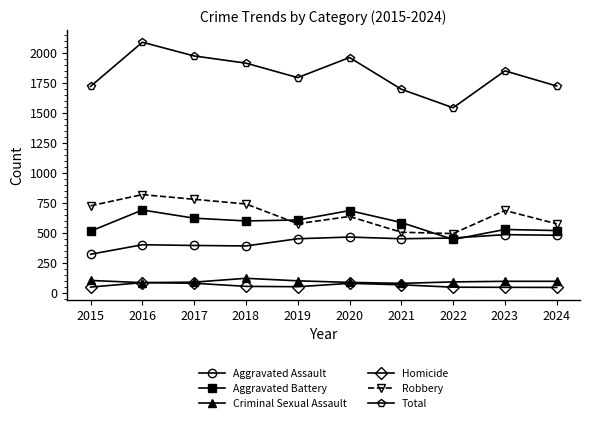

What value does the Total series have at 2017, to the nearest 50?

1950